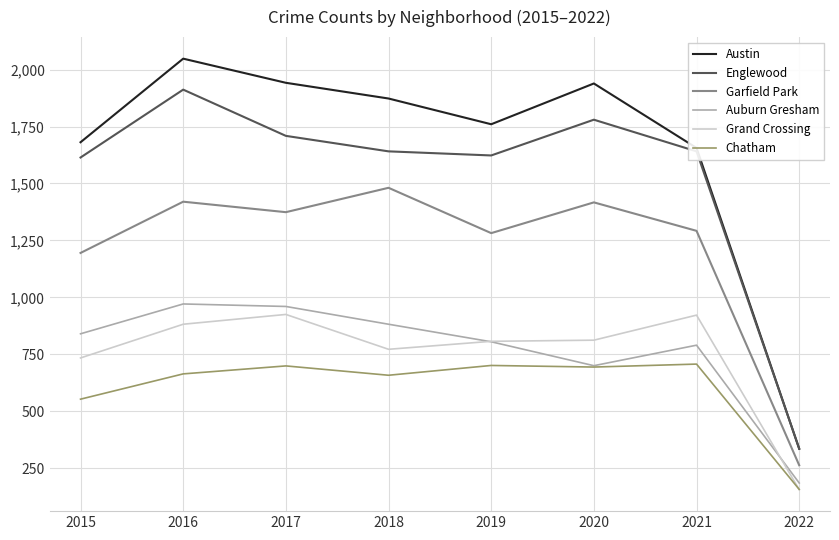

The value of Grand Crossing at 2021 is 922. True or false?

True